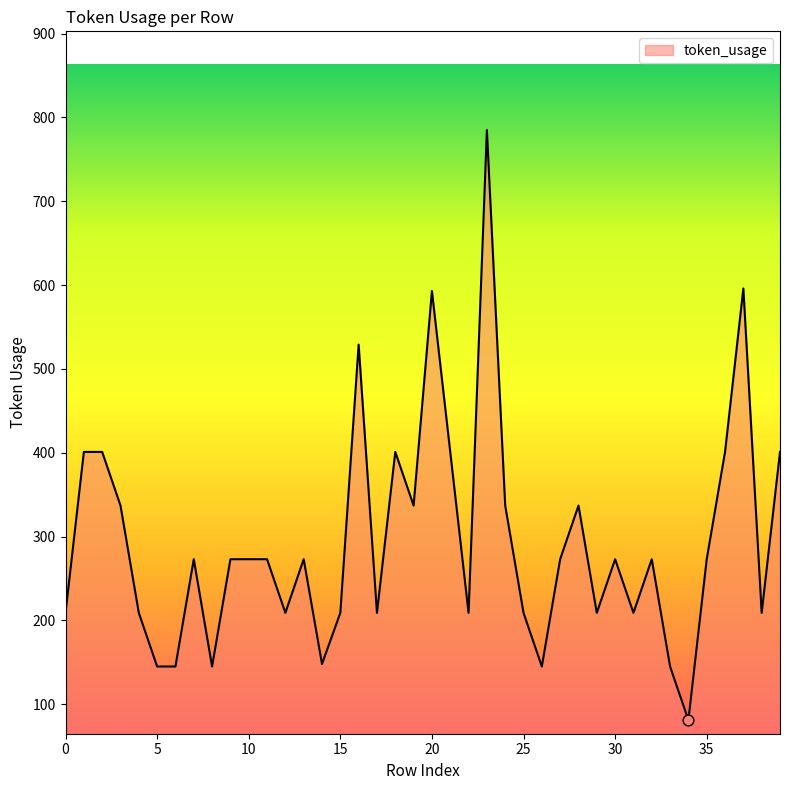

What is the smallest value displayed?

81